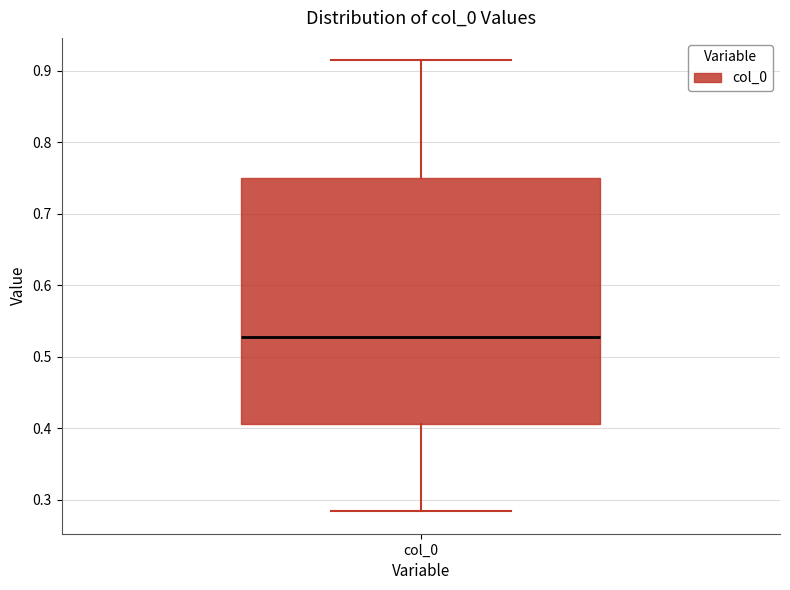

Where does the lower whisker of the box for col_0 end on the y-axis? The values are not printed on the chart, so give them approximately, as read against the axis.

0.28